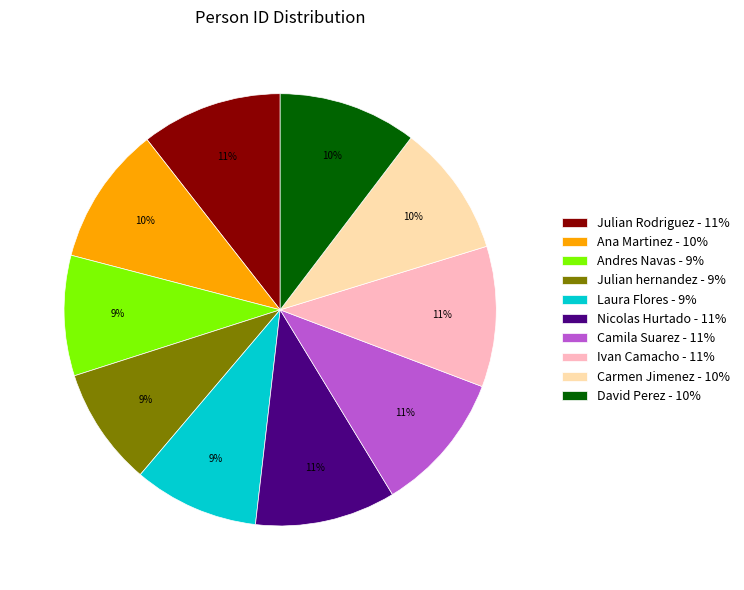

Count the number of slices in the pie.

10